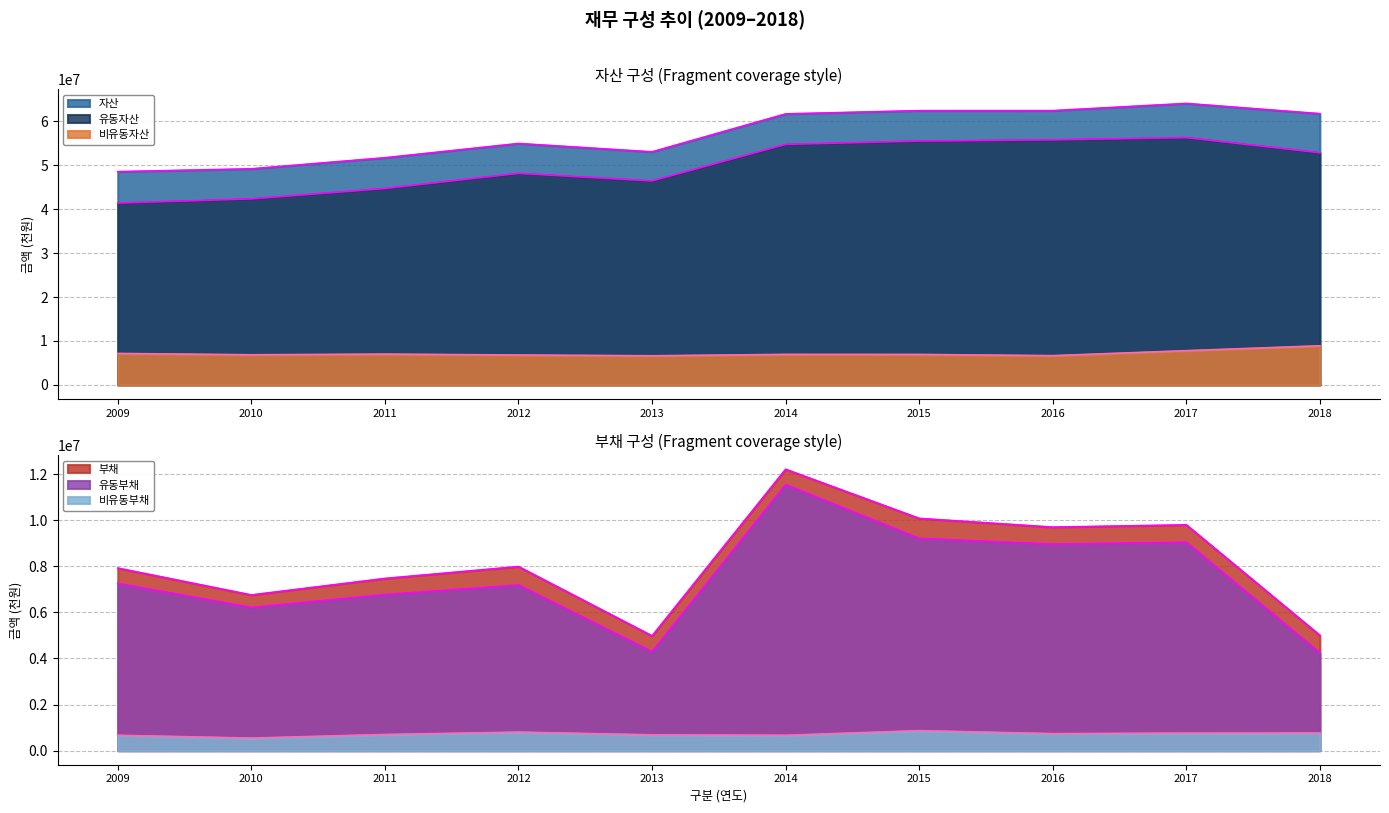

Which label corresponds to the smallest value in the chart?

2010